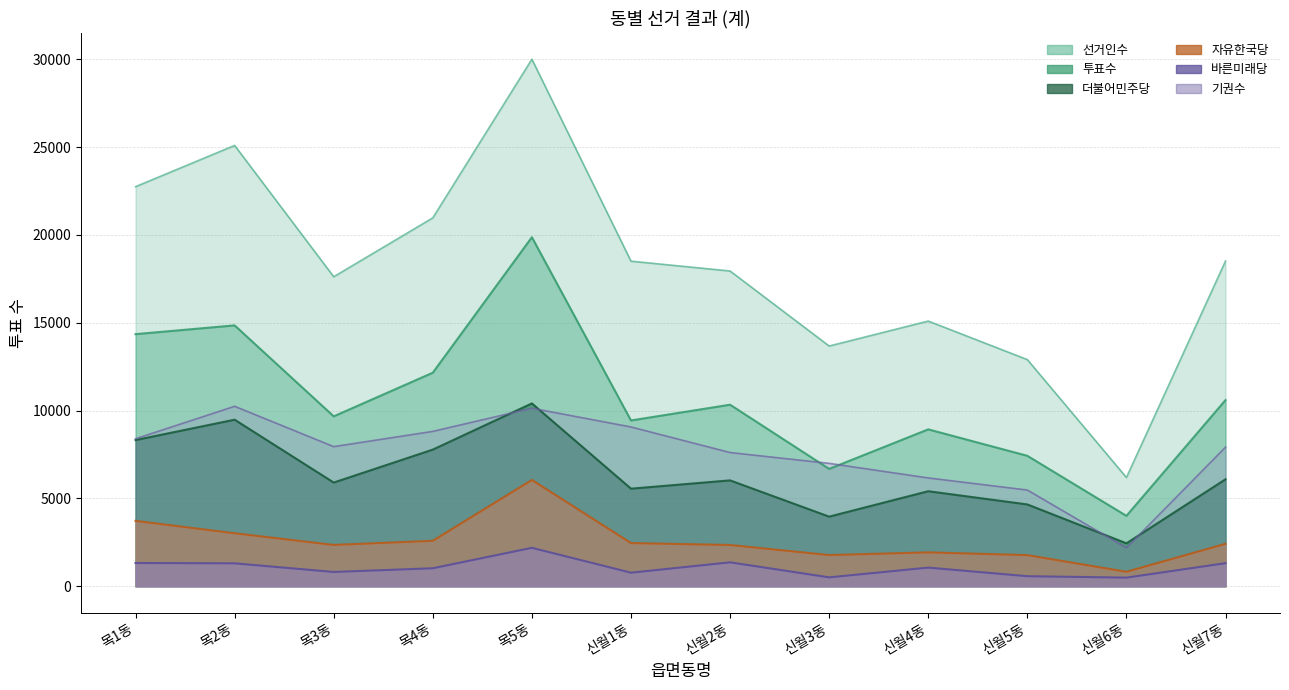

True or false: 투표수 and 선거인수 intersect in this chart.

False